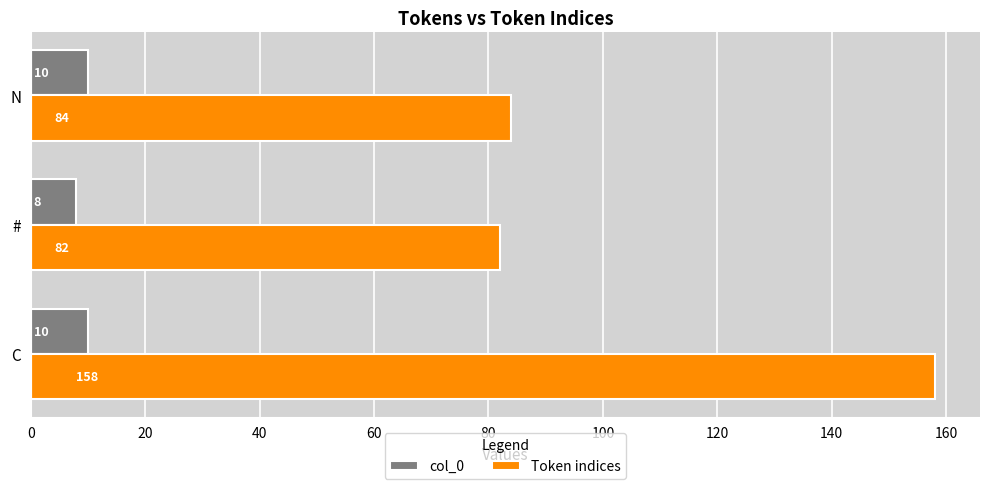

At which category is the sum across all series the highest?

C